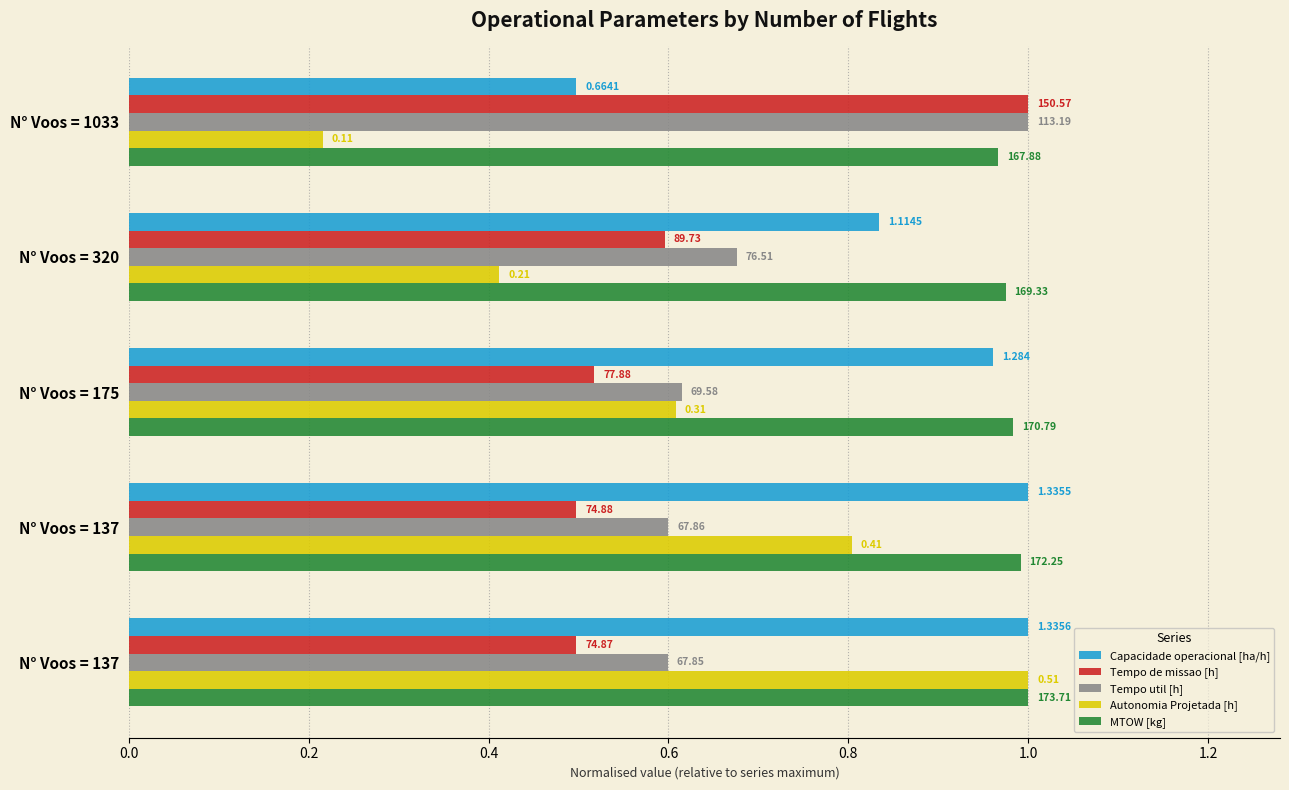

What are all the series names shown in the legend?

Capacidade operacional [ha/h], Tempo de missao [h], Tempo util [h], Autonomia Projetada [h], MTOW [kg]